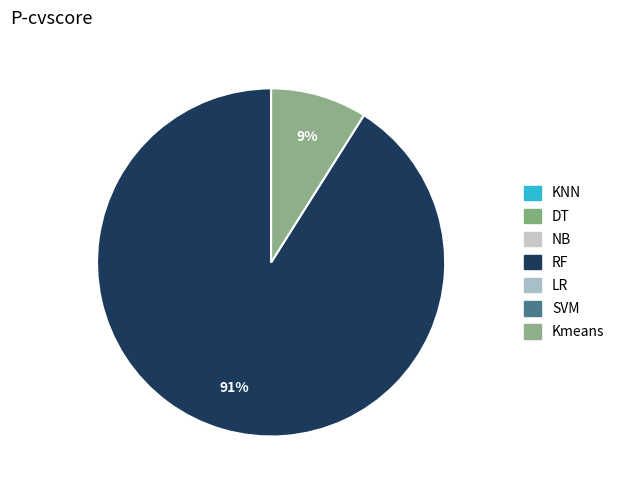

To the nearest percent, what is the average slice percentage?

50%